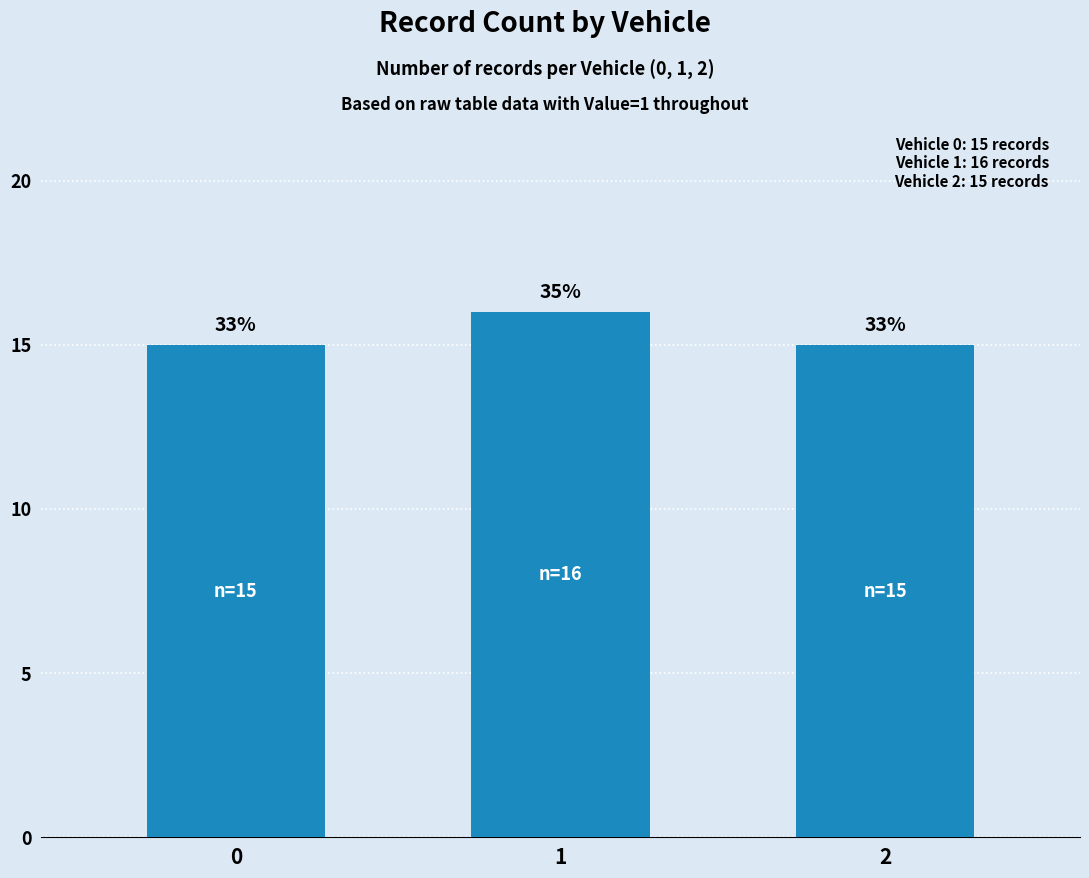

True or false: the data shows 15 at 2.

True